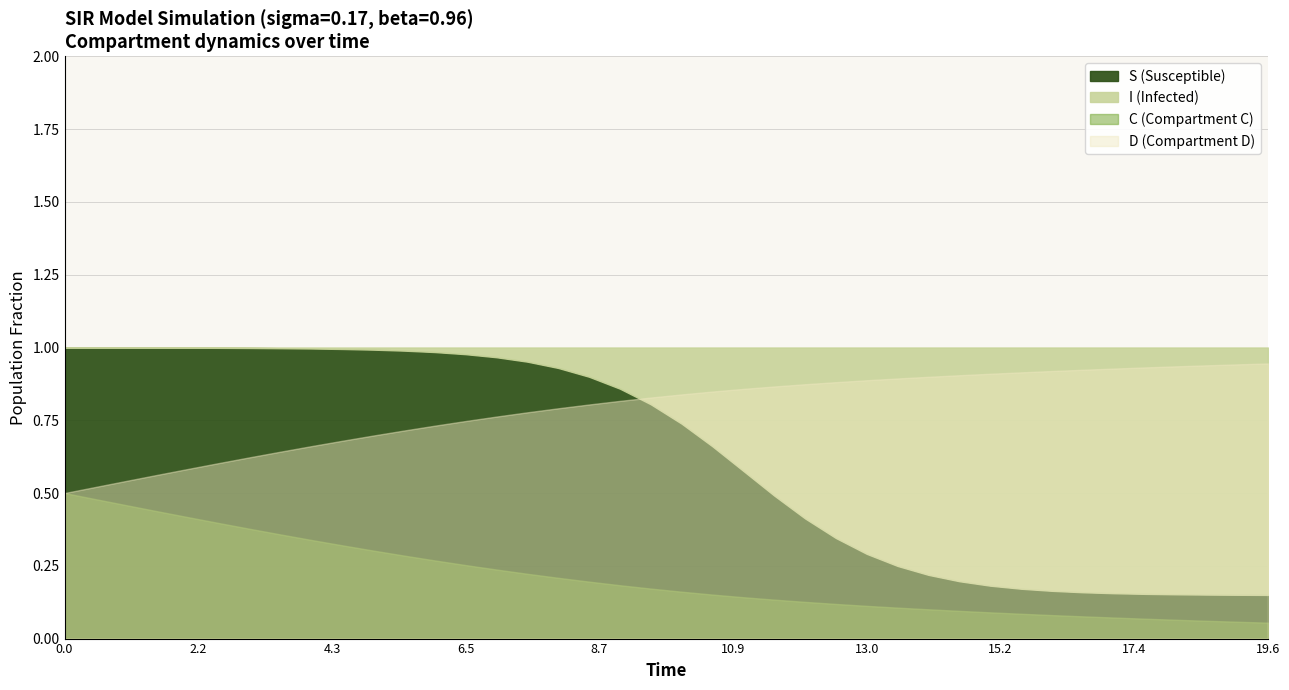

Count the number of data series in this chart.

4